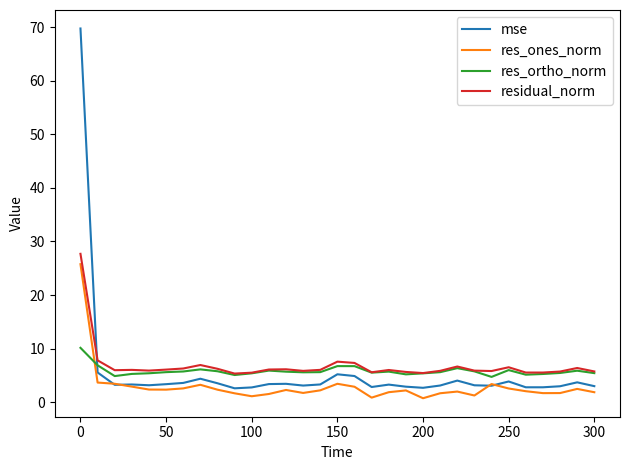

True or false: mse and residual_norm cross at least once.

True